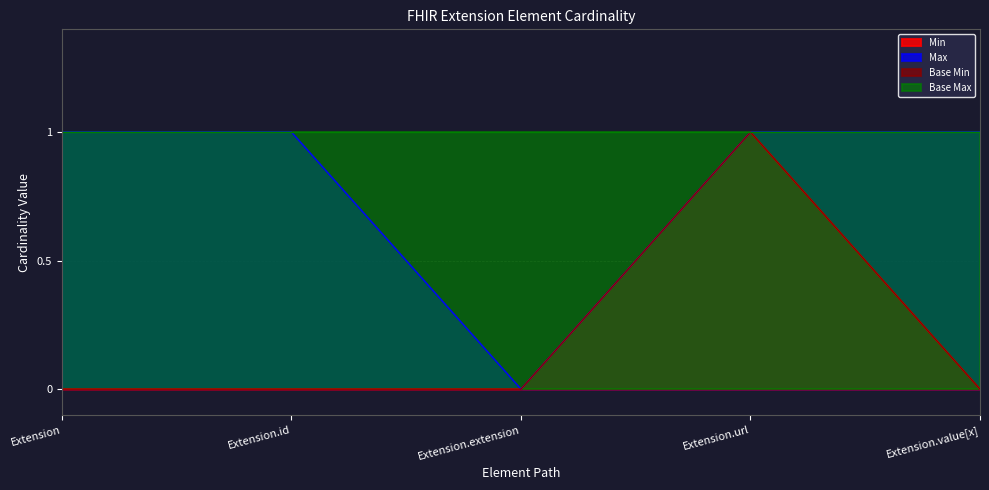

Which series has the largest range (max minus min)?

Min